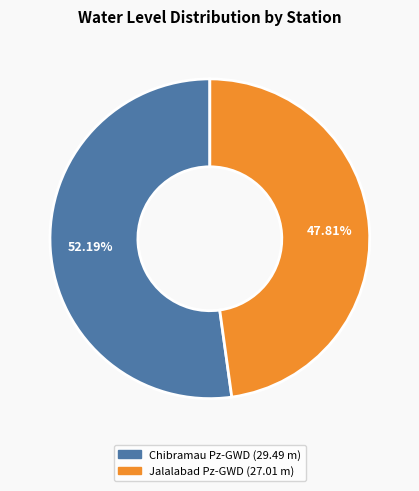

To the nearest percent, what portion does Jalalabad Pz-GWD represent?

48%